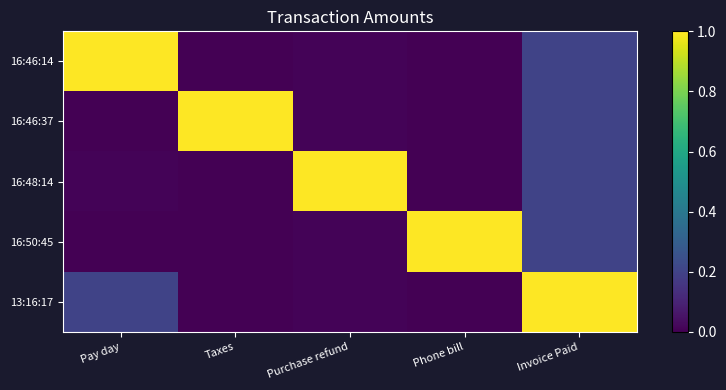

Between Pay day and Invoice Paid, which series saw the biggest shift?

16:46:14